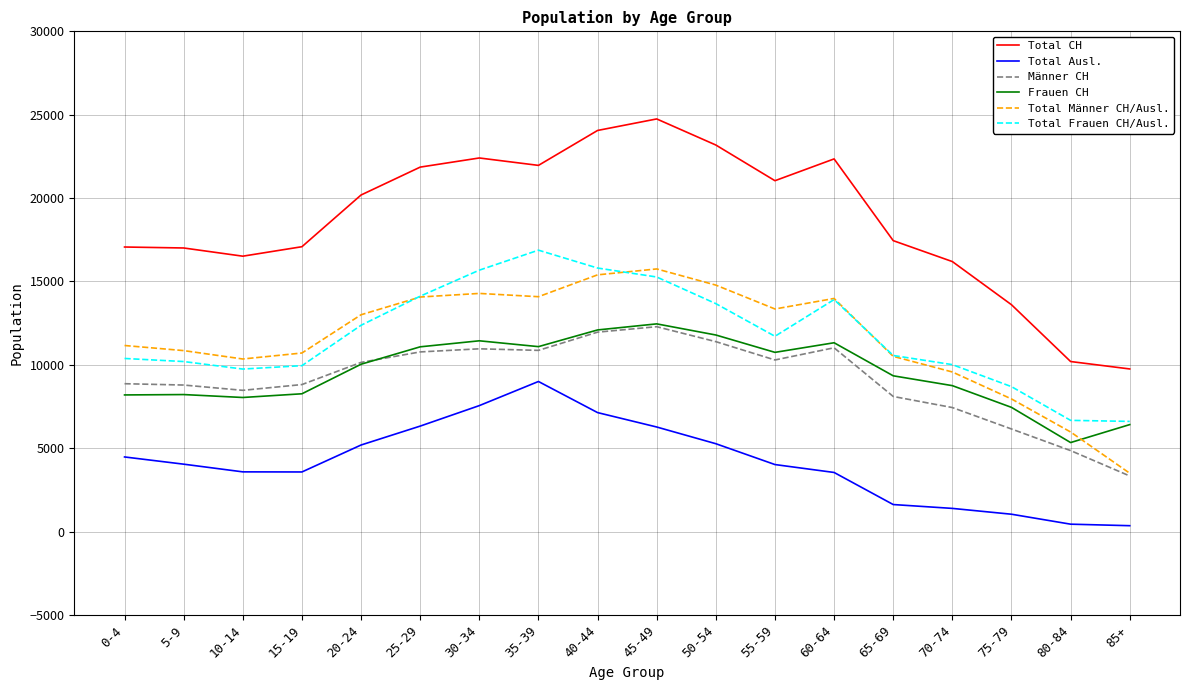

Read the Total Ausl. value at 60-64, to the nearest 100.

3500